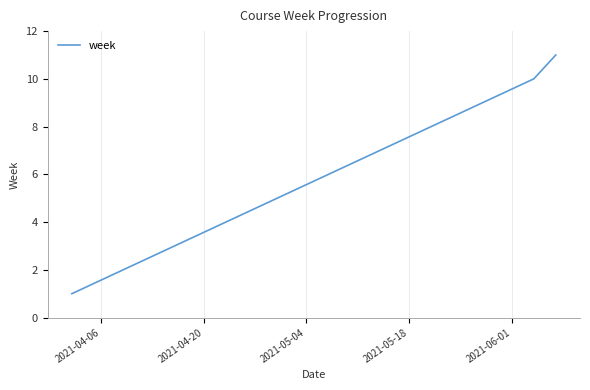

What is the greatest value displayed?

11